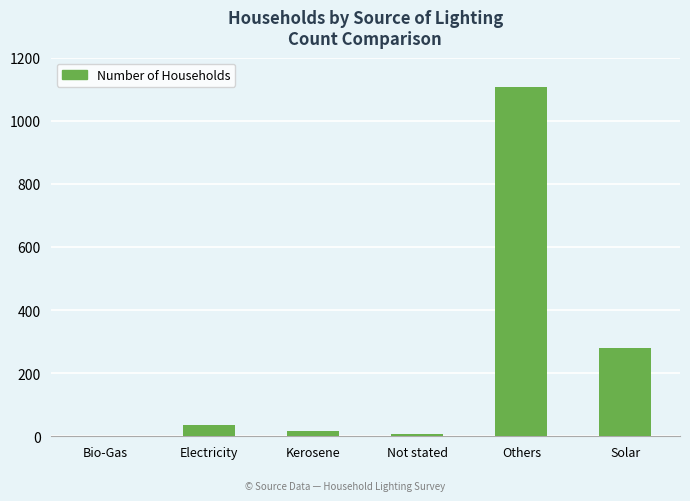

Are the bars horizontal?

No